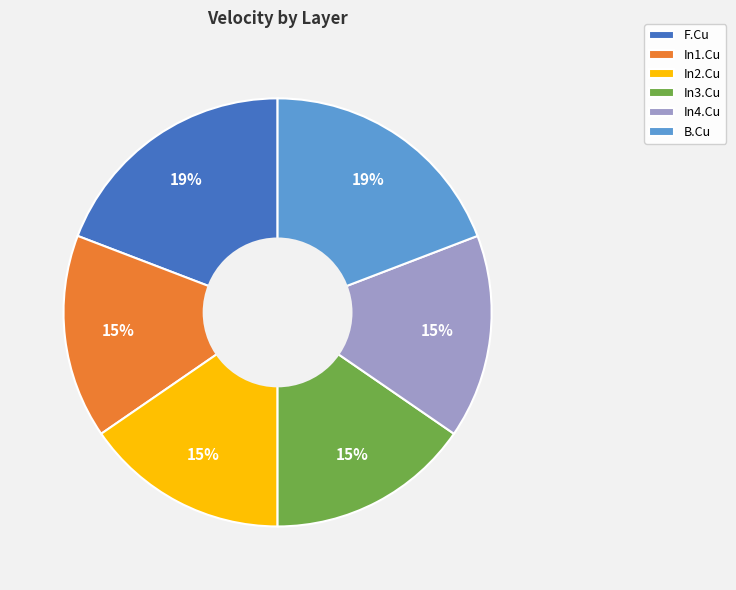

The In2.Cu slice represents 15% of the pie. True or false?

True